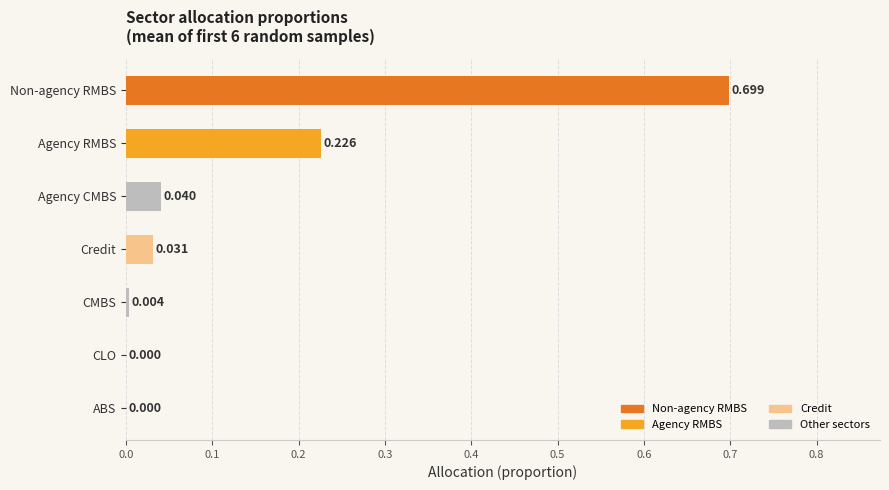

Which has a higher value, Credit or Agency RMBS?

Agency RMBS